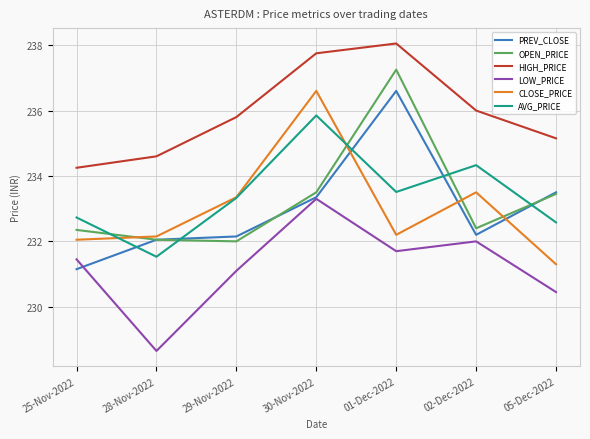

Is this an area chart (filled region under the line)?

No